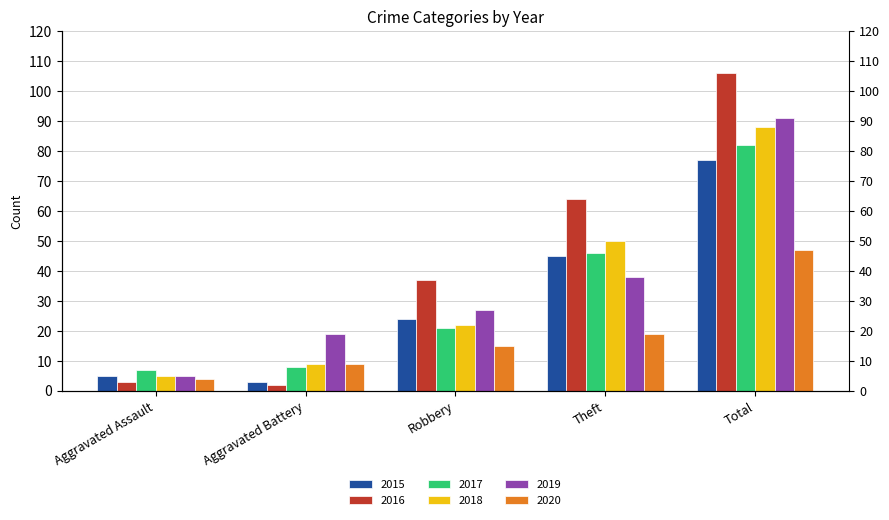

Reading left to right, extract all data points from this chart.

2015: 5	3	24	45	77
2016: 3	2	37	64	106
2017: 7	8	21	46	82
2018: 5	9	22	50	88
2019: 5	19	27	38	91
2020: 4	9	15	19	47